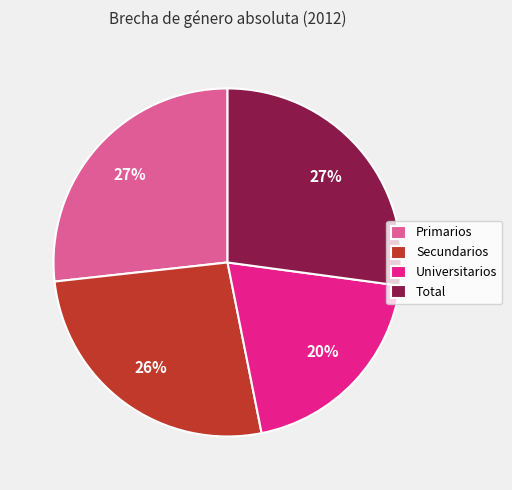

What is the ratio of the value at Secundarios to the value at Primarios?

1.0